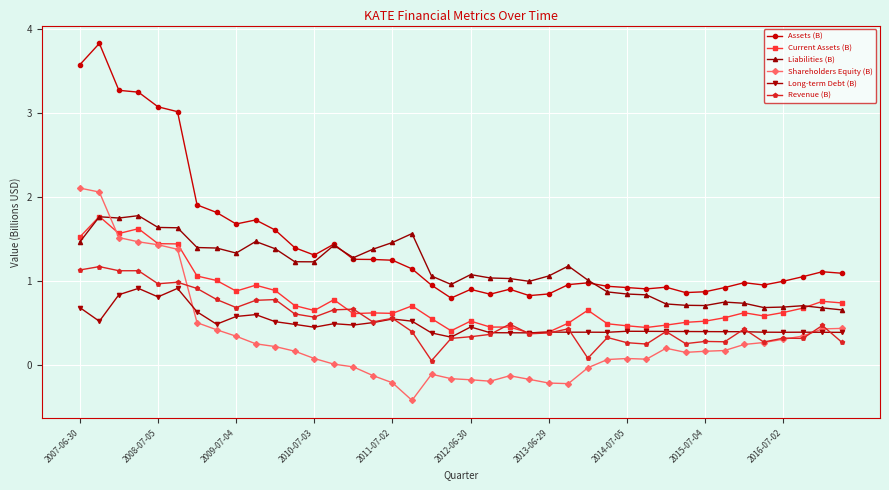

Which series has the largest range (max minus min)?

Assets (B)